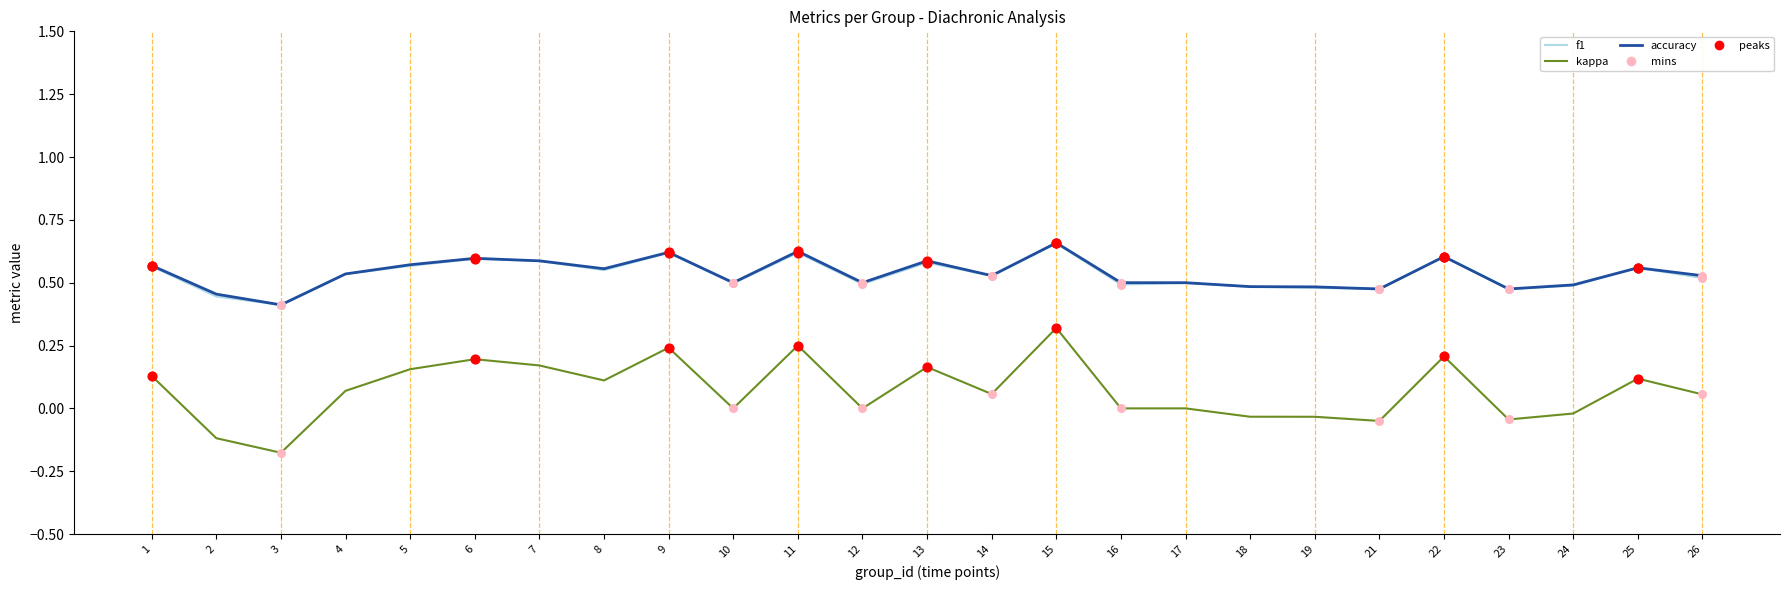

Which series has the widest spread of values?

kappa